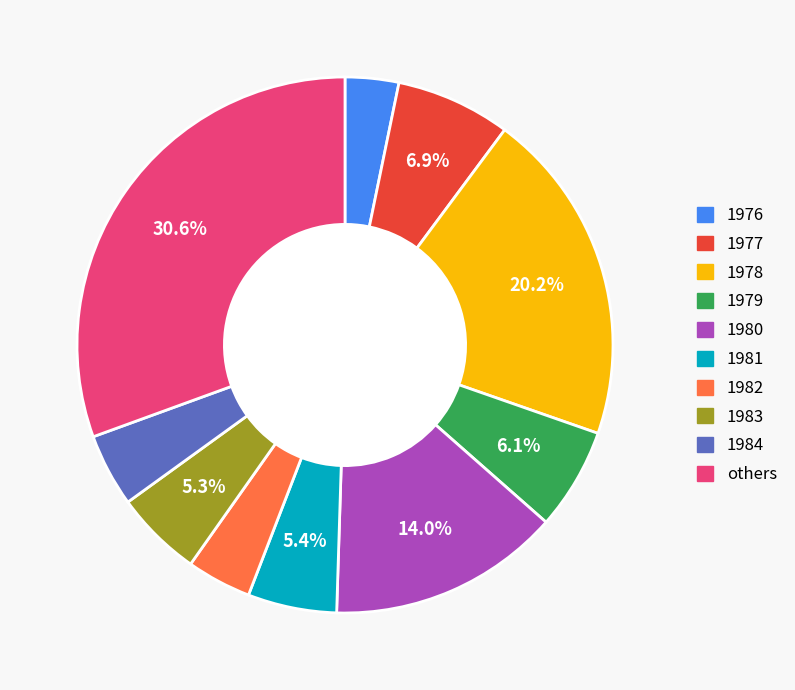

Is there any slice that represents more than half of the pie?

No